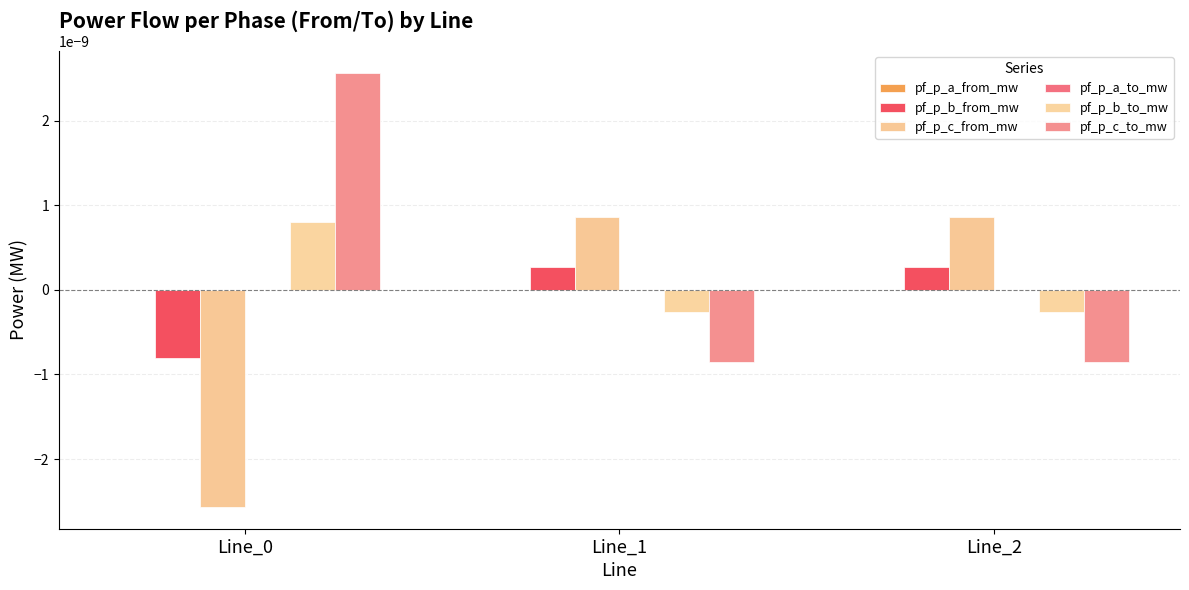

Which category has the lowest value in the pf_p_a_to_mw series?

Line_2